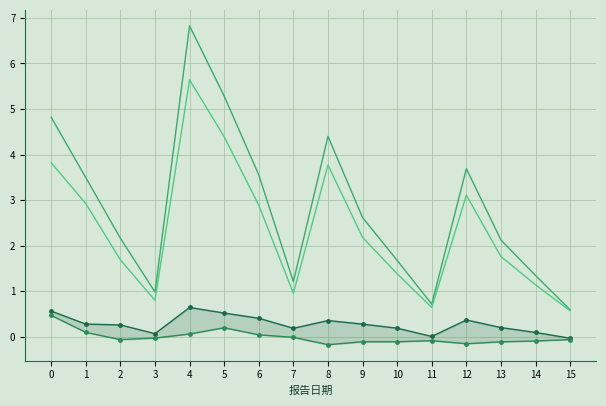

True or false: 经营活动现金流入小计 and 购买商品支付现金 intersect in this chart.

False